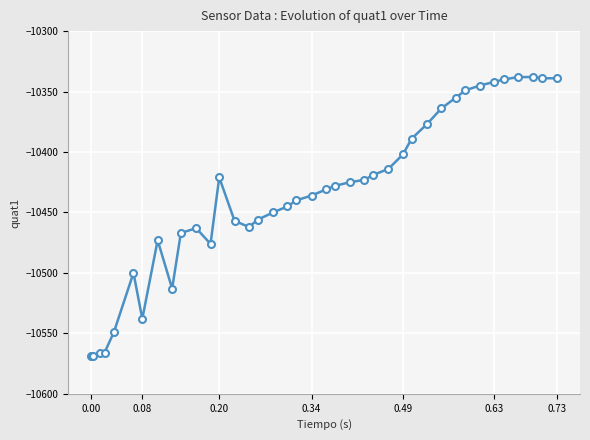

What is the value of the 19th point from the left?

-10445